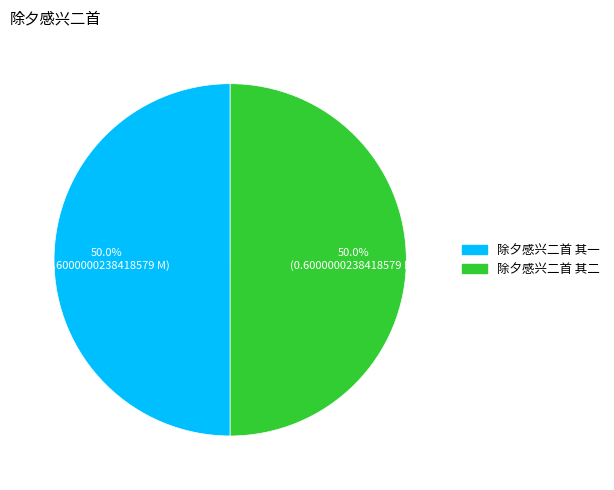

What is the ratio of the value at 除夕感兴二首 其一 to the value at 除夕感兴二首 其二?

1.0